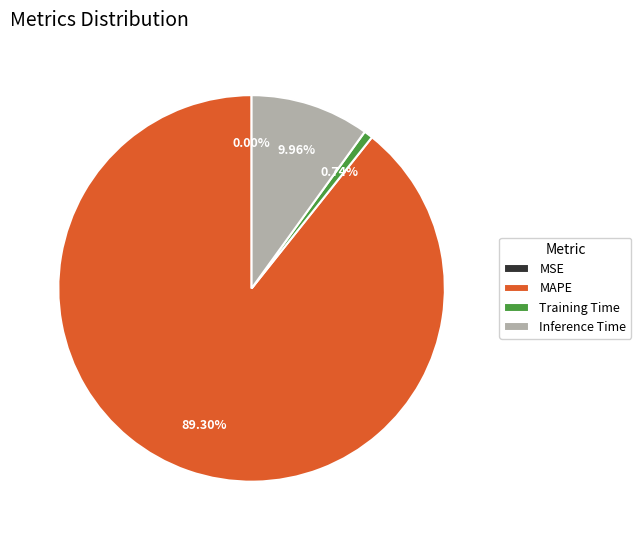

To the nearest percent, what is the average slice percentage?

25%